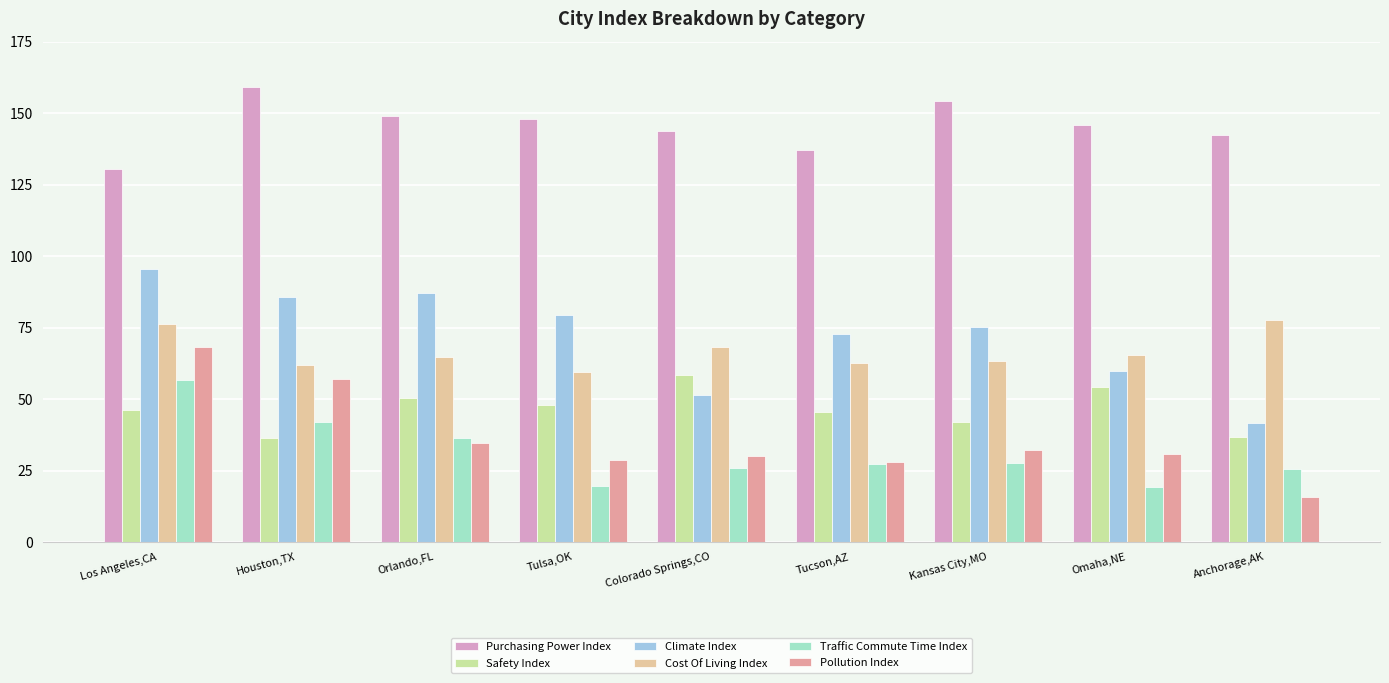

Which category has the lowest value in the Climate Index series?

Anchorage,AK